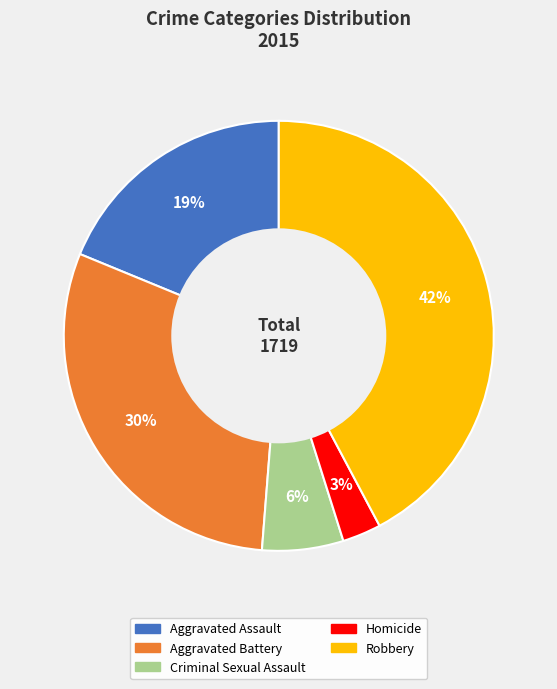

What percentage is the Criminal Sexual Assault slice, to the nearest percent?

6%